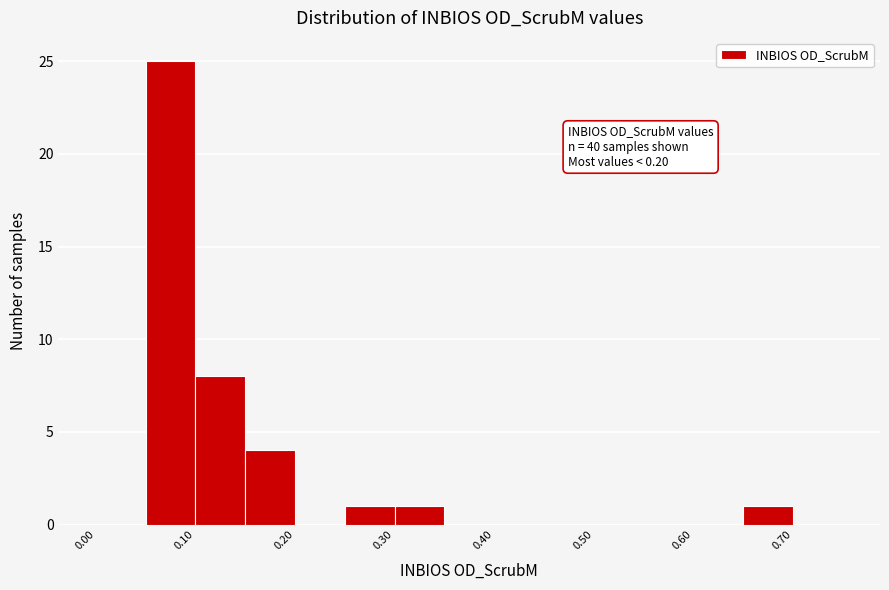

Over which range of the x-axis is the bar tallest?

0.05 to 0.10